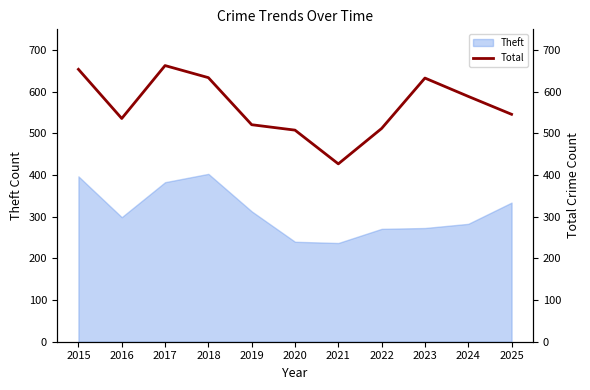

What is the minimum value for Theft?

237